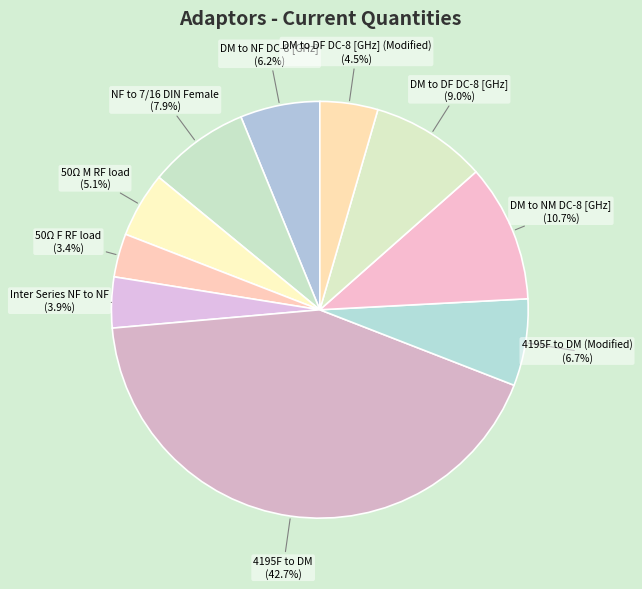

To the nearest percent, what portion does DM to DF DC-8 [GHz] represent?

9%